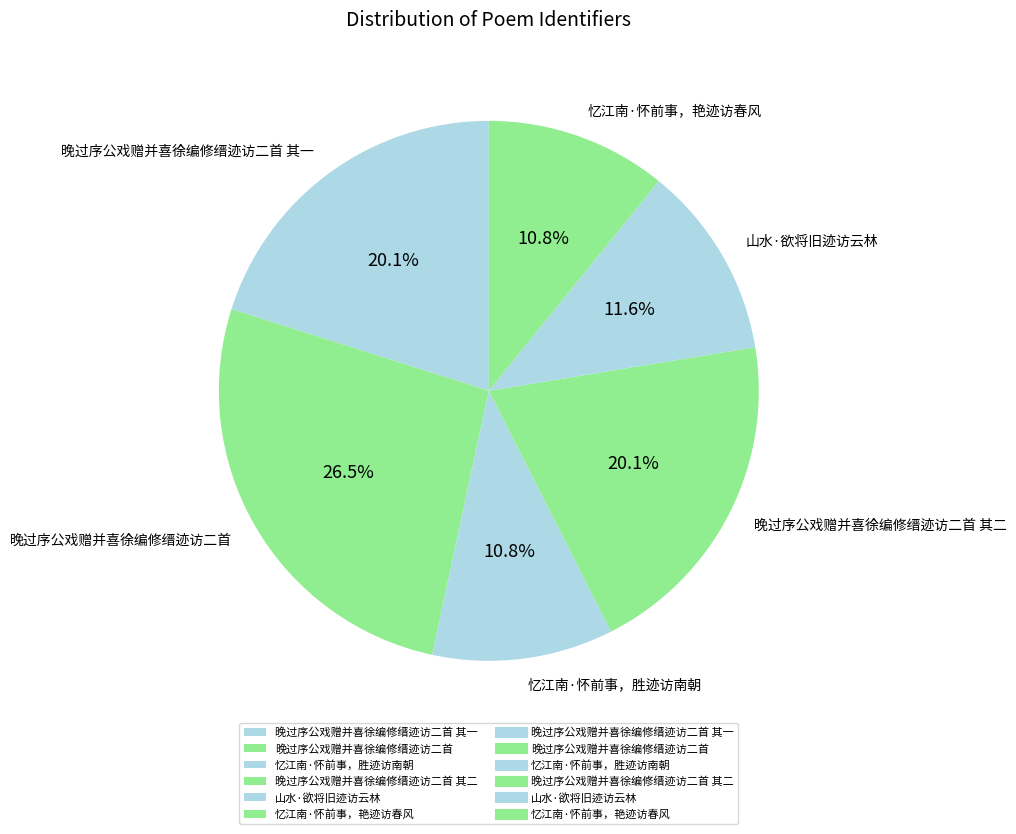

True or false: 忆江南·怀前事，艳迹访春风 accounts for 11% of the total.

True